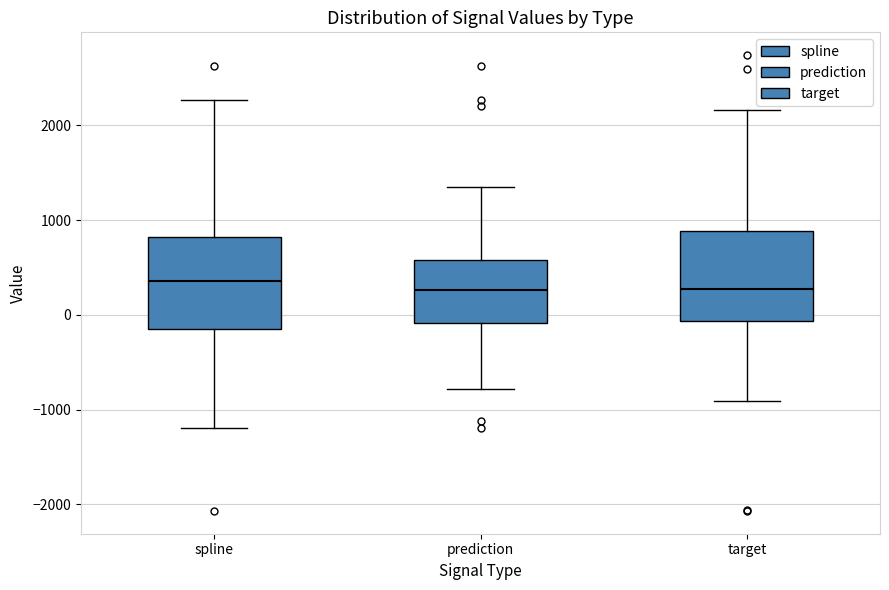

Reading left to right, transcribe this box plot: for each box, give where its median line is, the range the box spans, and where its two whiskers end, as read against the y-axis. The values are not printed on the chart, so give them approximately, as read against the axis.

spline: median 400, box -200 to 800, whiskers -1200 to 2300
prediction: median 300, box -100 to 600, whiskers -800 to 1300
target: median 300, box -100 to 900, whiskers -900 to 2200